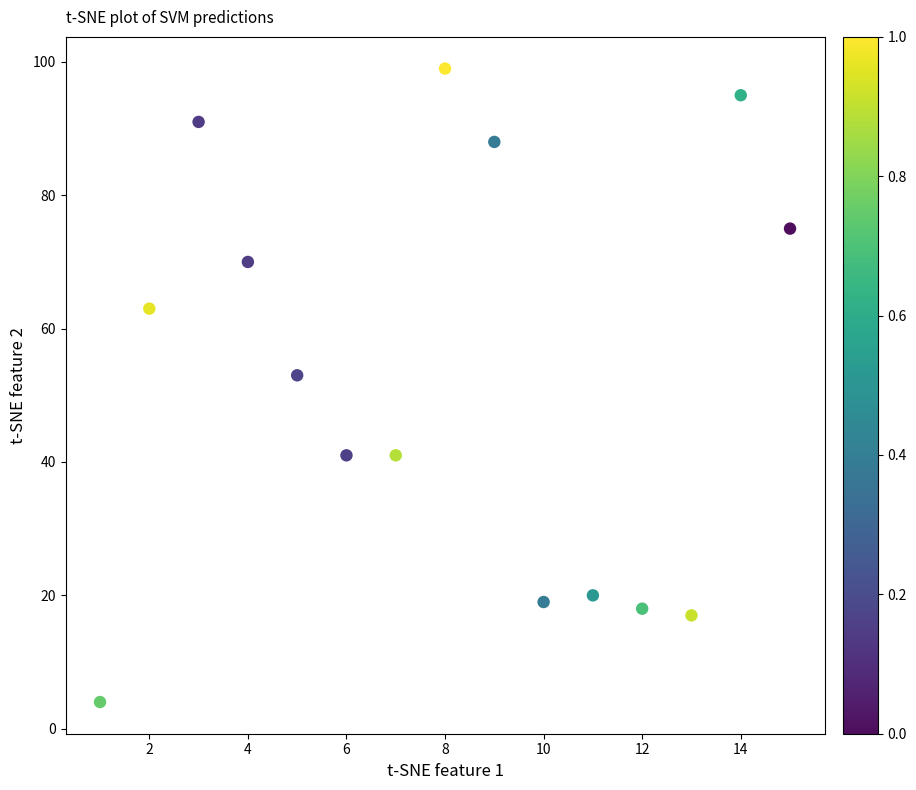

What Y value in the scatter plot is closest to 51?

53